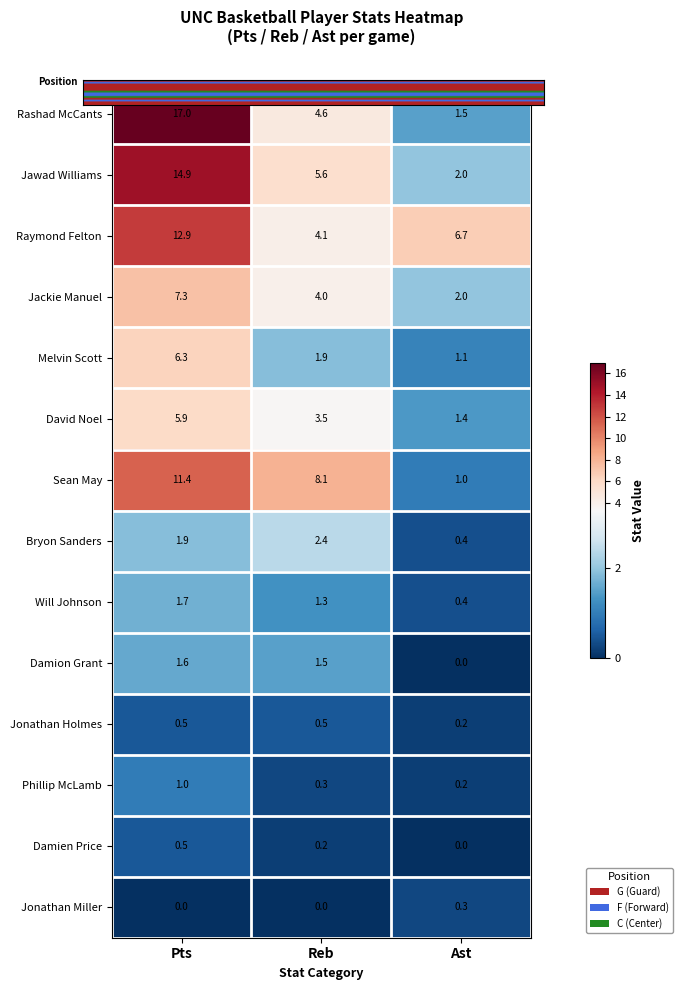

What is the difference between the Raymond Felton values at Ast and Pts?

6.2